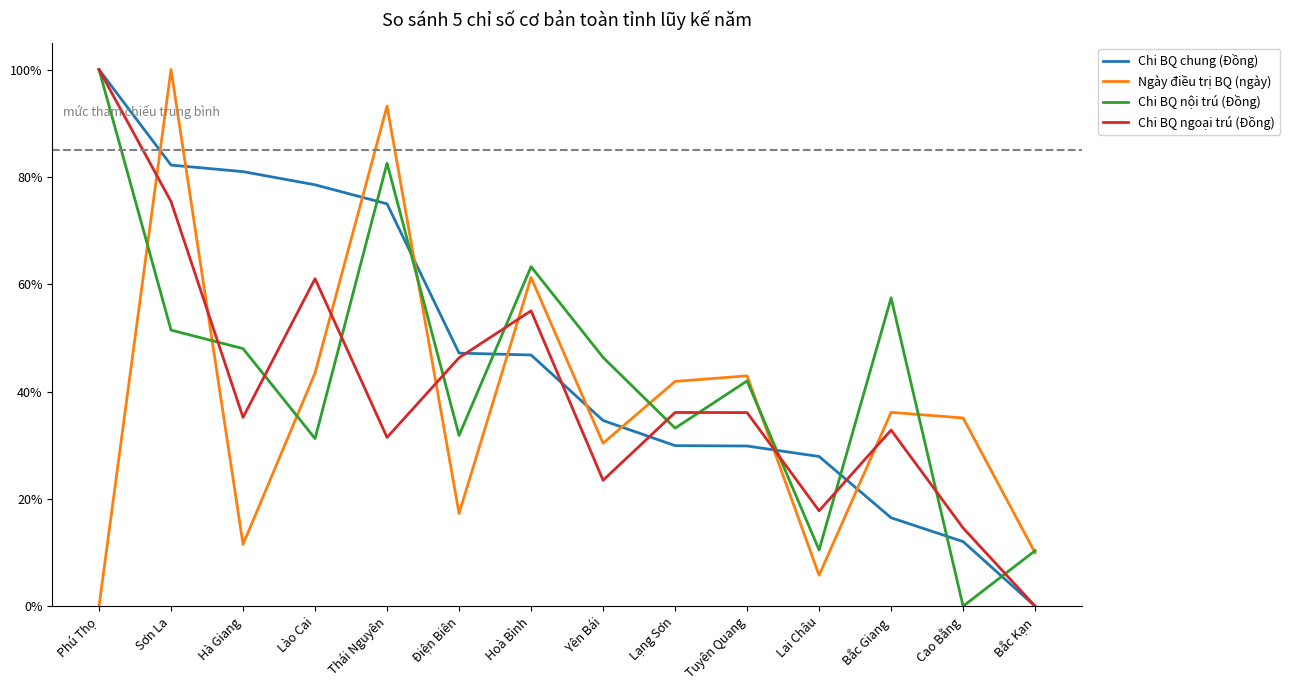

Reading left to right, extract all data points from this chart.

Chi BQ chung (Đồng): 1.0	0.8	0.8	0.8	0.7	0.5	0.5	0.3	0.3	0.3	0.3	0.2	0.1	0.0
Ngày điều trị BQ (ngày): 0.0	1.0	0.1	0.4	0.9	0.2	0.6	0.3	0.4	0.4	0.1	0.4	0.4	0.1
Chi BQ nội trú (Đồng): 1.0	0.5	0.5	0.3	0.8	0.3	0.6	0.5	0.3	0.4	0.1	0.6	0.0	0.1
Chi BQ ngoại trú (Đồng): 1.0	0.8	0.4	0.6	0.3	0.5	0.6	0.2	0.4	0.4	0.2	0.3	0.1	0.0